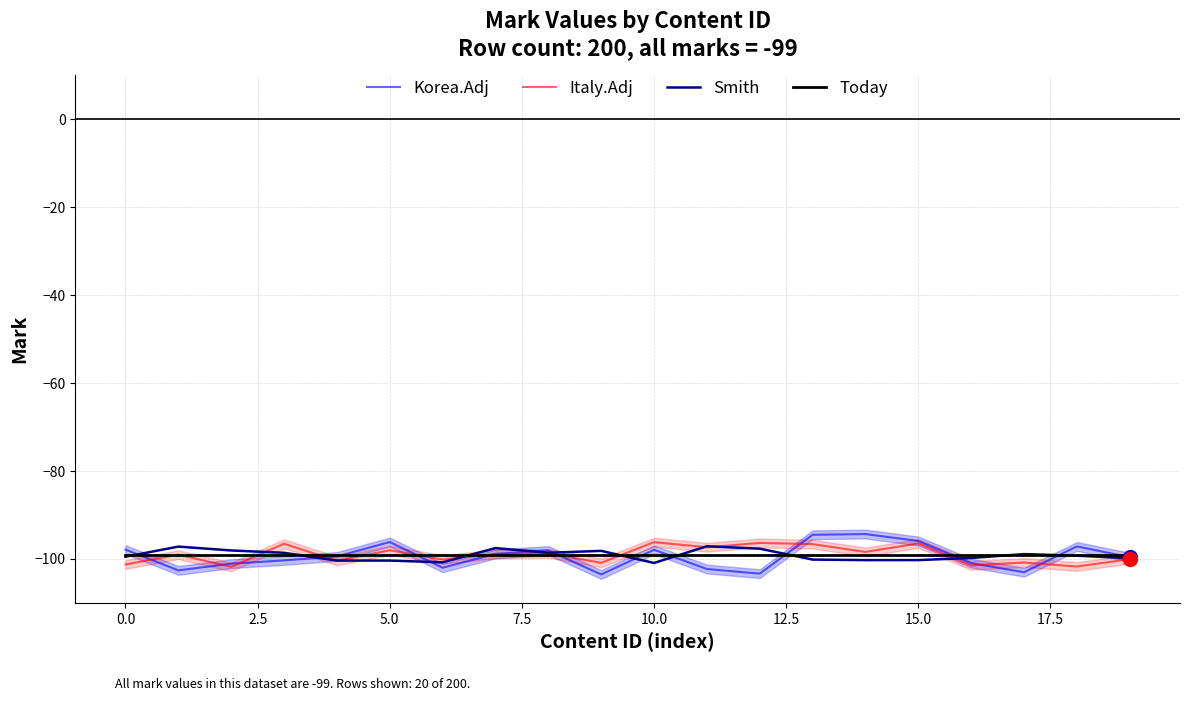

Does the chart display data point markers on the line(s)?

No